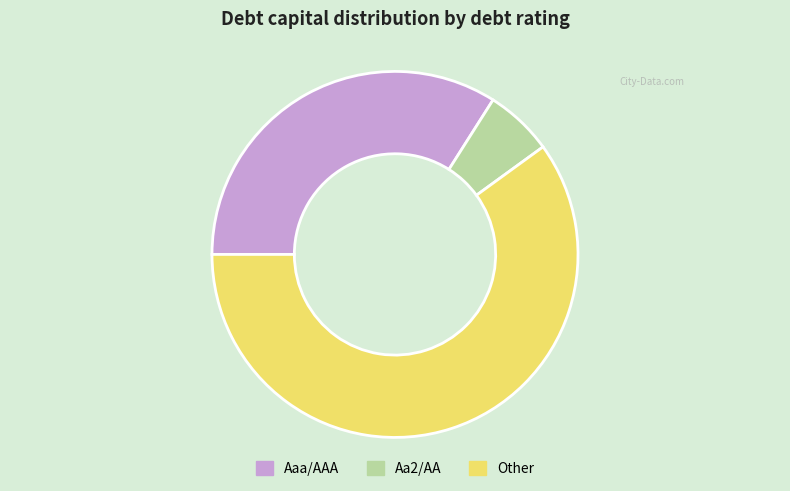

Is there any slice that represents more than half of the pie?

Yes